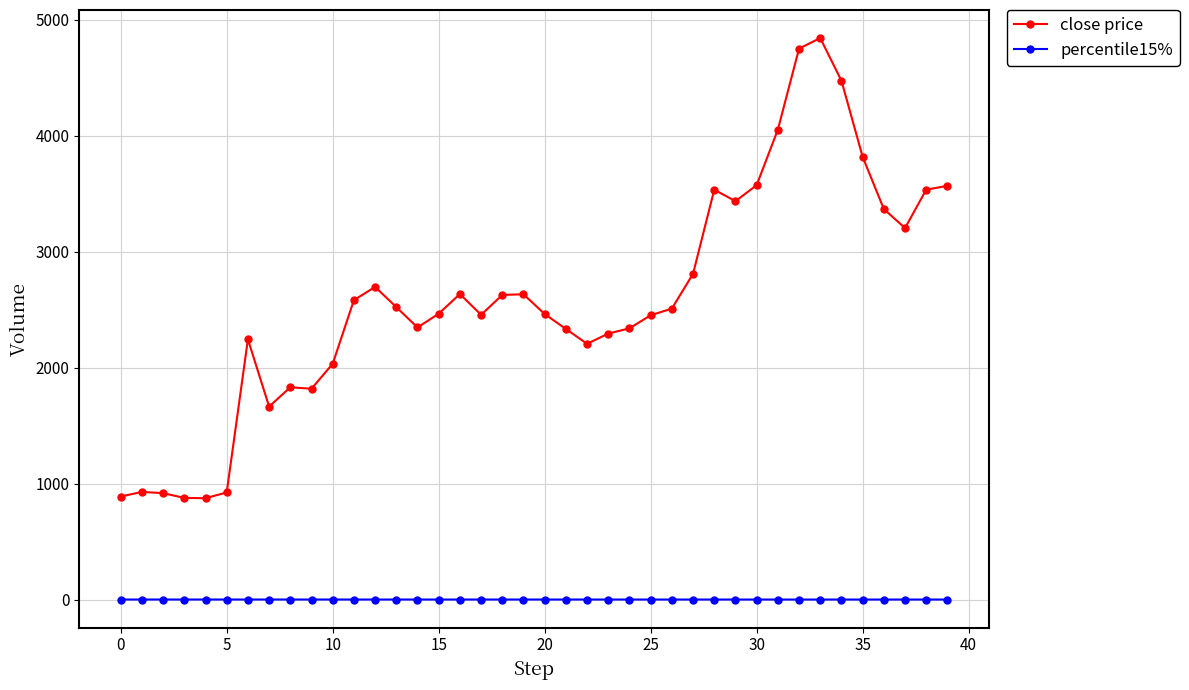

What is the sum of all percentile15% values?

6.3